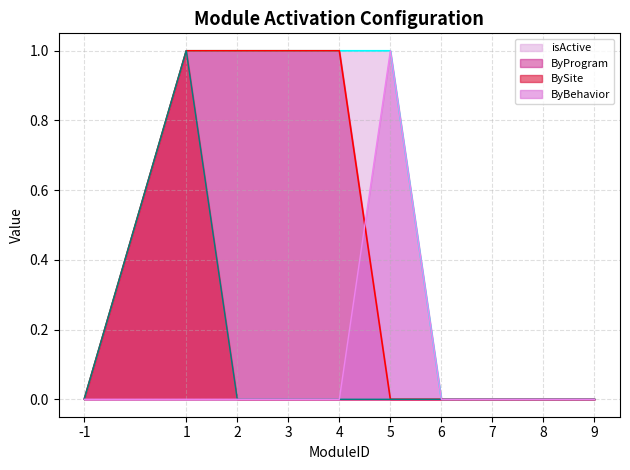

Rank the categories by ByProgram value from highest to lowest.

1, 2, 3, 4, -1, 5, 6, 7, 8, 9